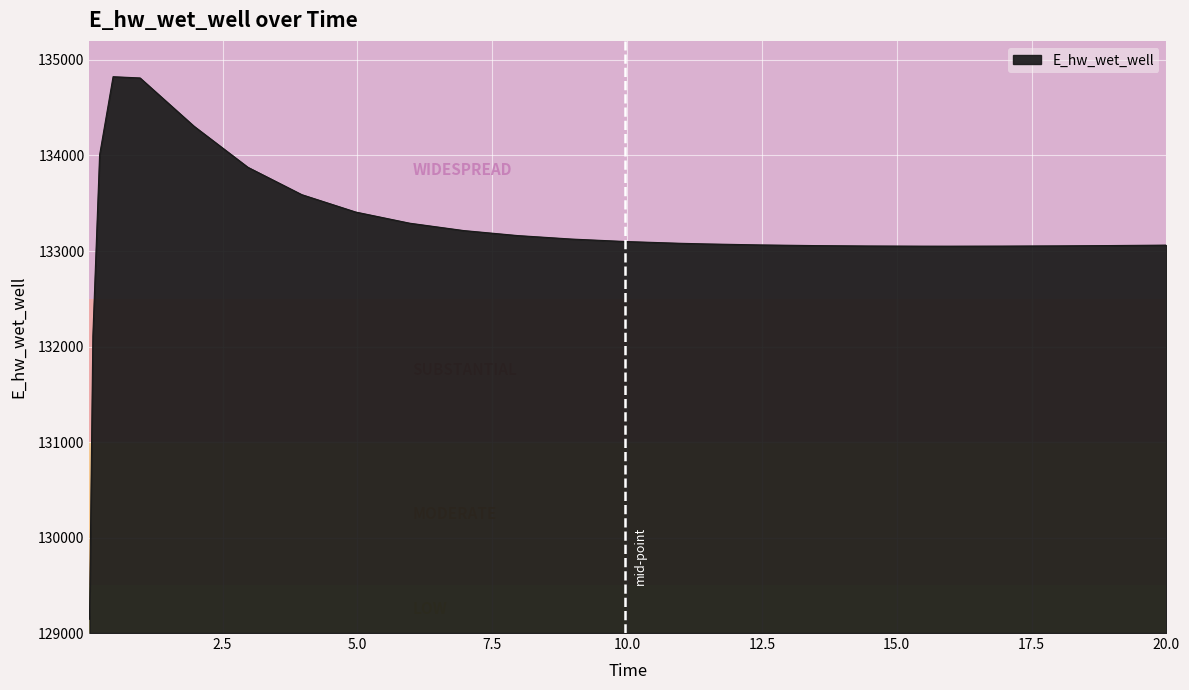

What is the maximum value shown in the chart?

134825.0